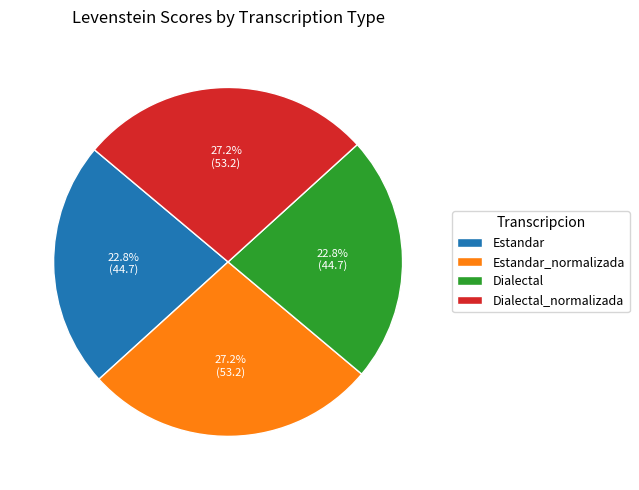

Is there a majority slice in this chart?

No